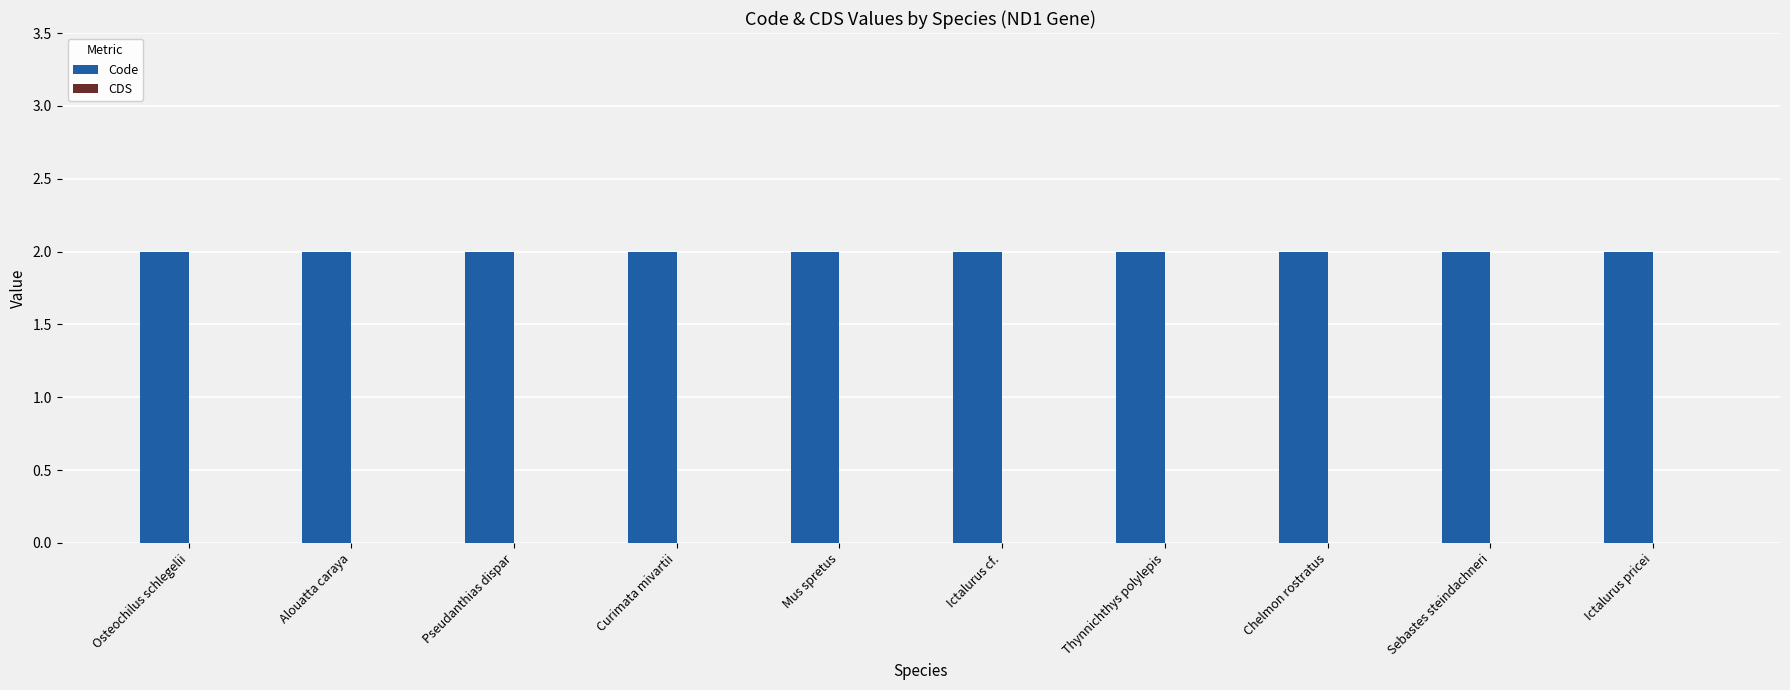

Count the number of data series in this chart.

2